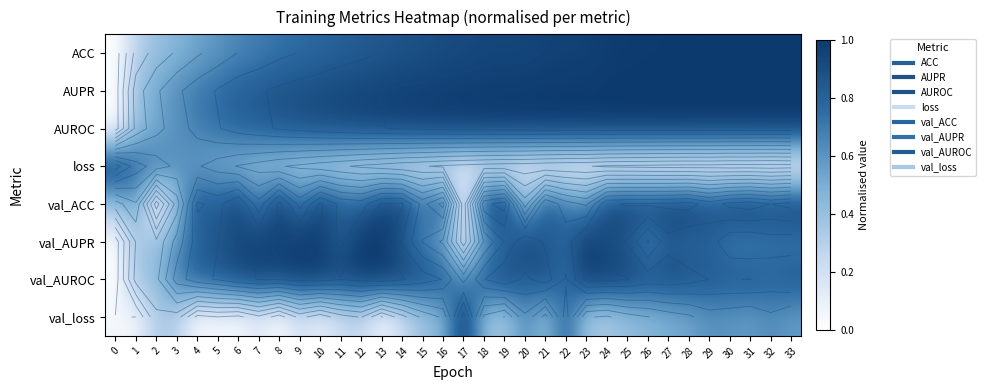

True or false: ACC has a value of 0.8 at 12.

True